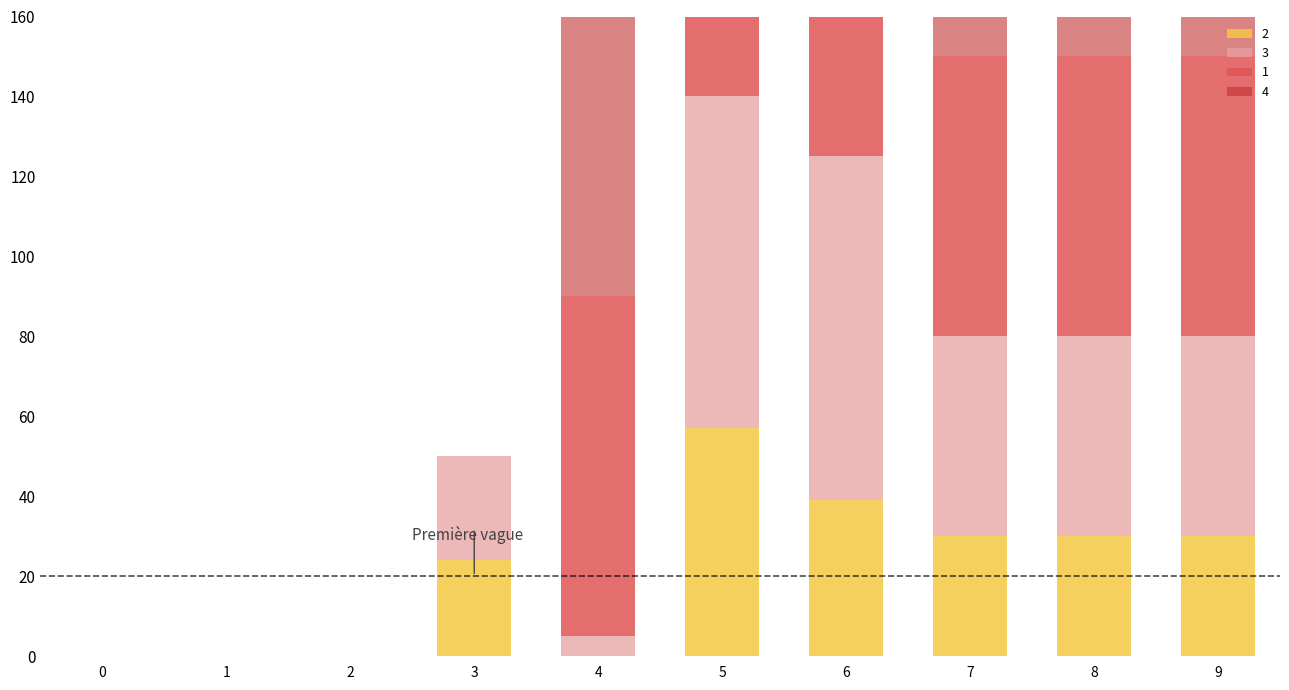

What is the value of the 3 bar at the 8th from the left?

50